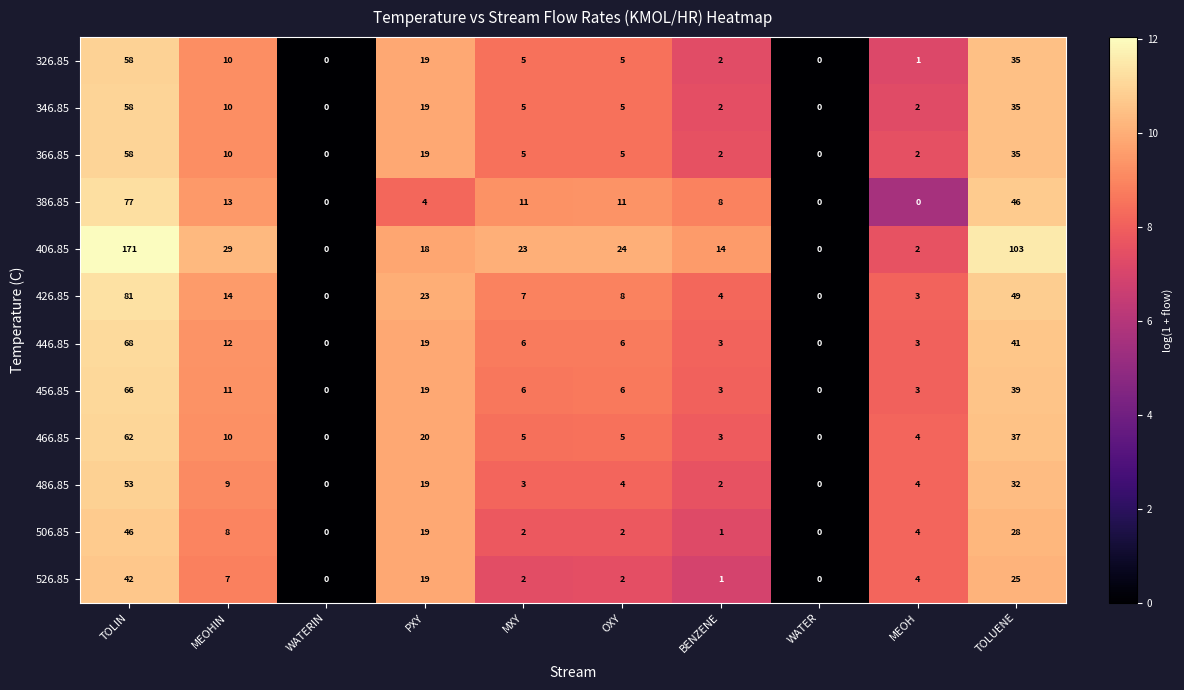

What is the maximum value for 406.85?

171